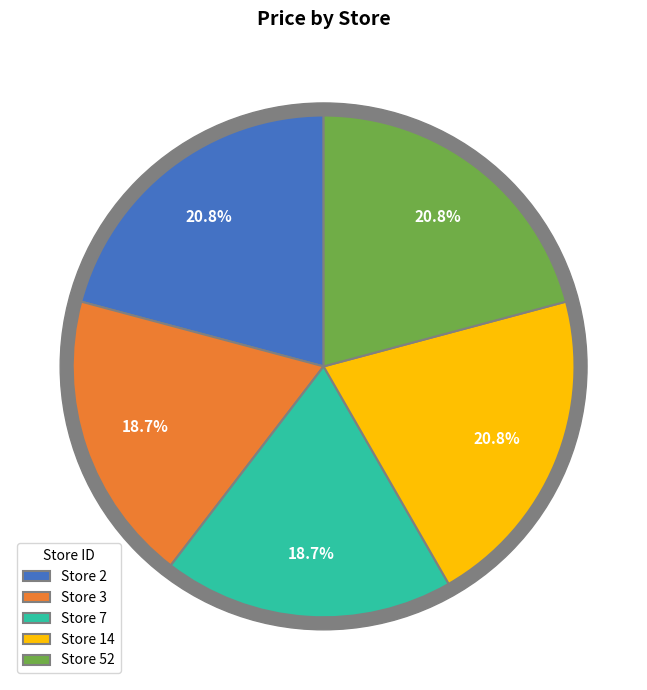

To the nearest percent, what is the difference between the Store 52 and Store 3 slice percentages?

2%